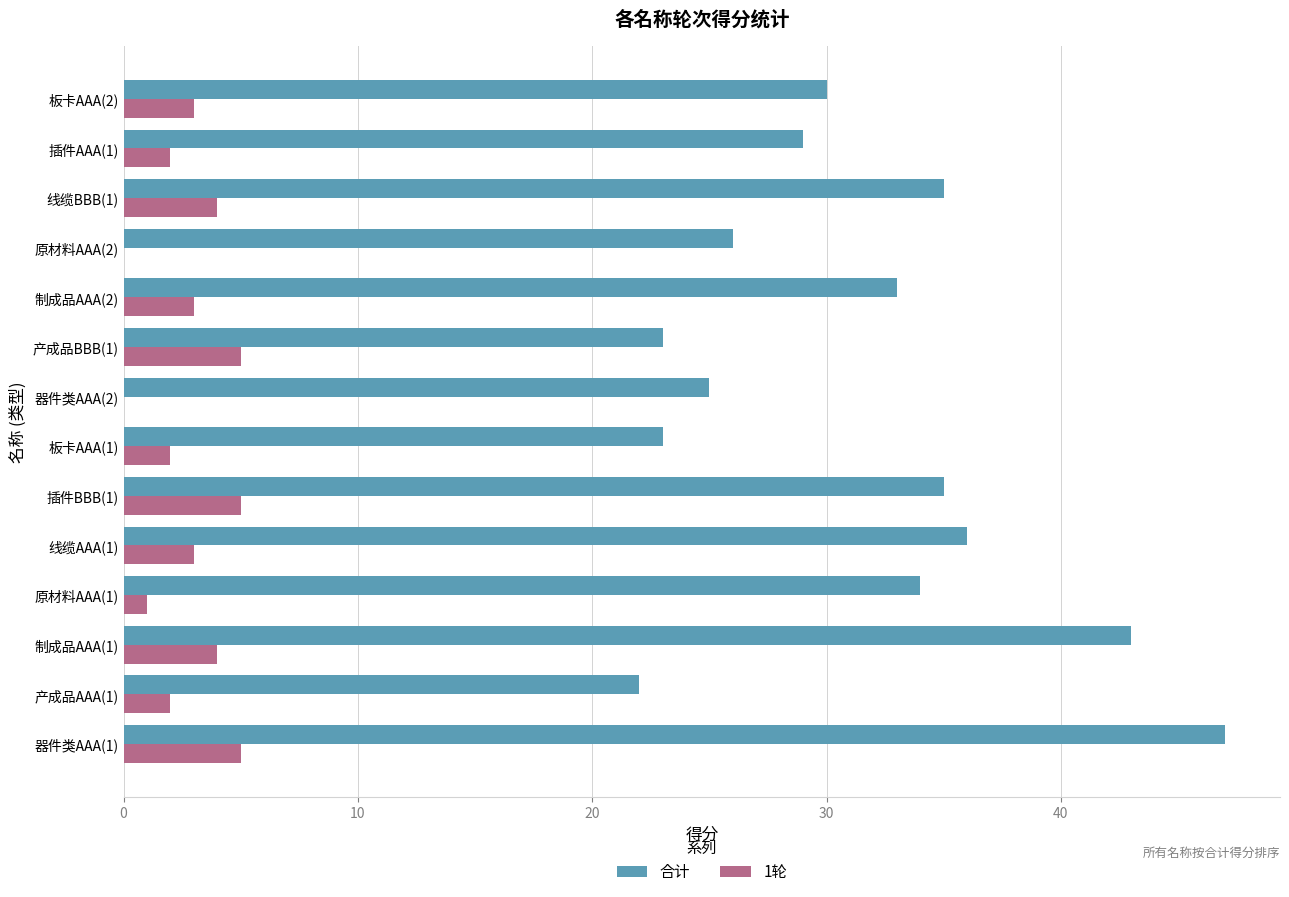

Which category has the highest value across all series?

器件类AAA(1)